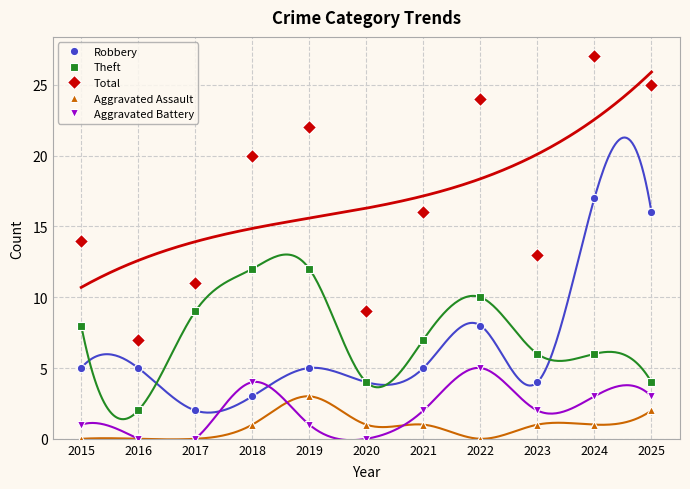

List the labels in order of Theft value, smallest first.

2016, 2020, 2025, 2023, 2024, 2021, 2015, 2017, 2022, 2018, 2019